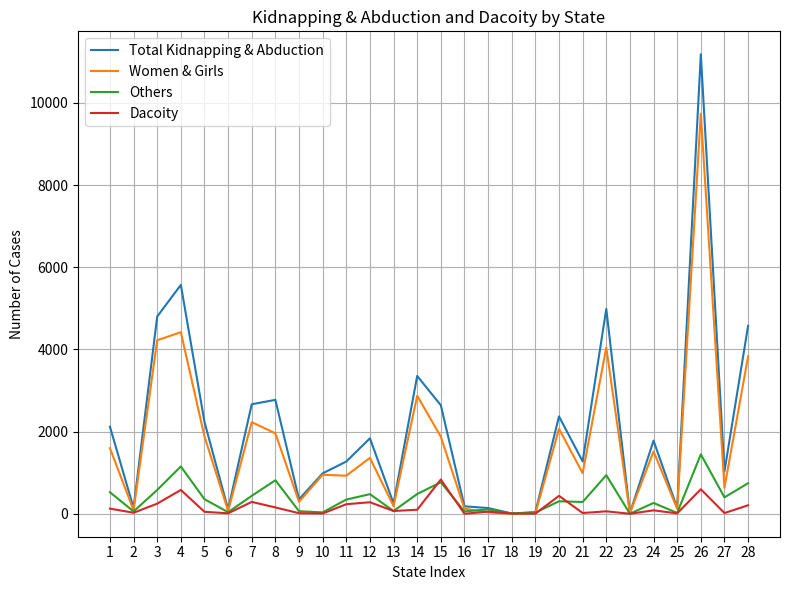

What is the maximum value for Others?

1446